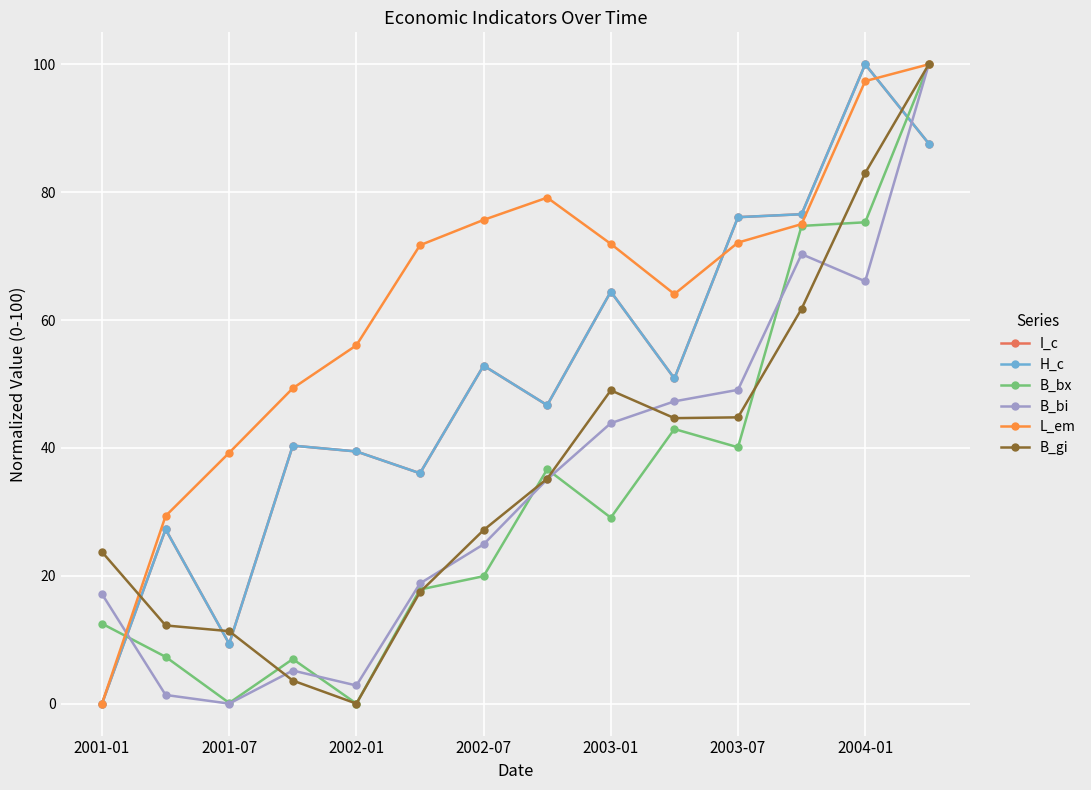

What is the maximum value for B_bi?

100.0